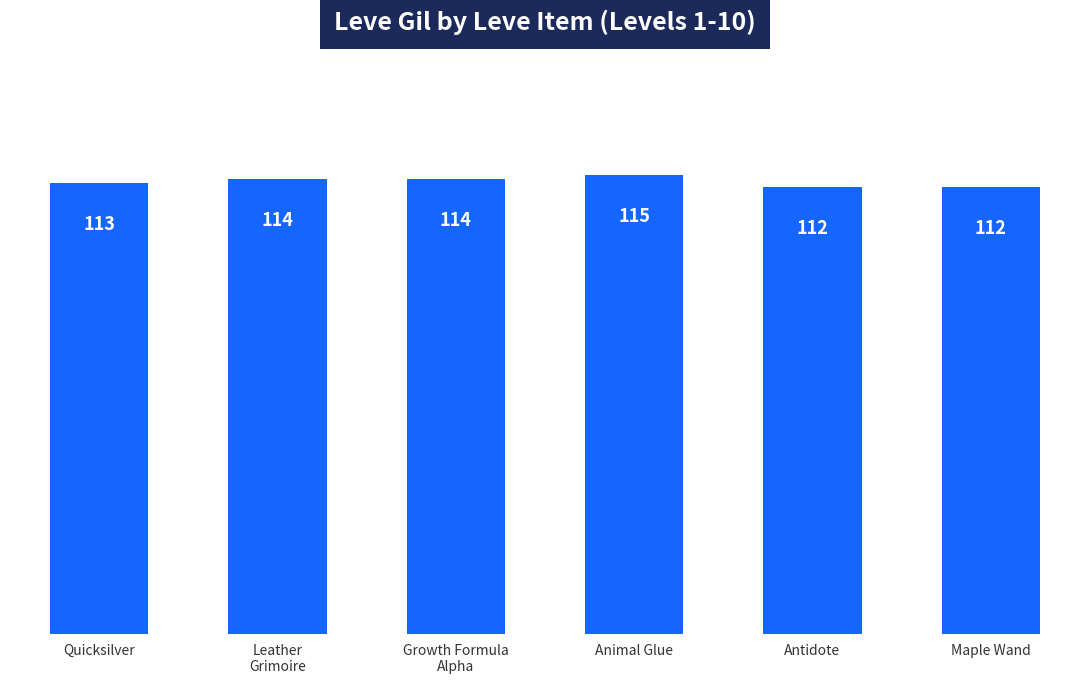

Reading right to left, what are all the values shown in this chart?

Maple Wand=112	Antidote=112	Animal Glue=115	Growth Formula
Alpha=114	Leather
Grimoire=114	Quicksilver=113